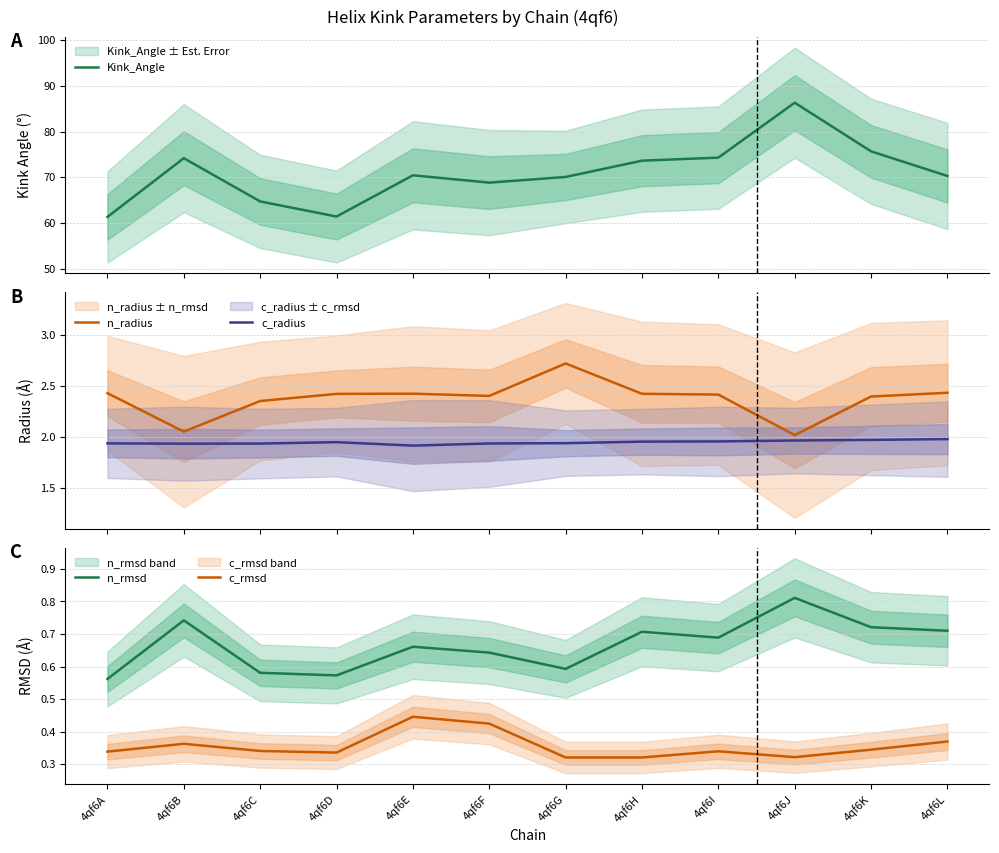

What is the sum of the c_radius values at 4qf6C and 4qf6G?

3.9